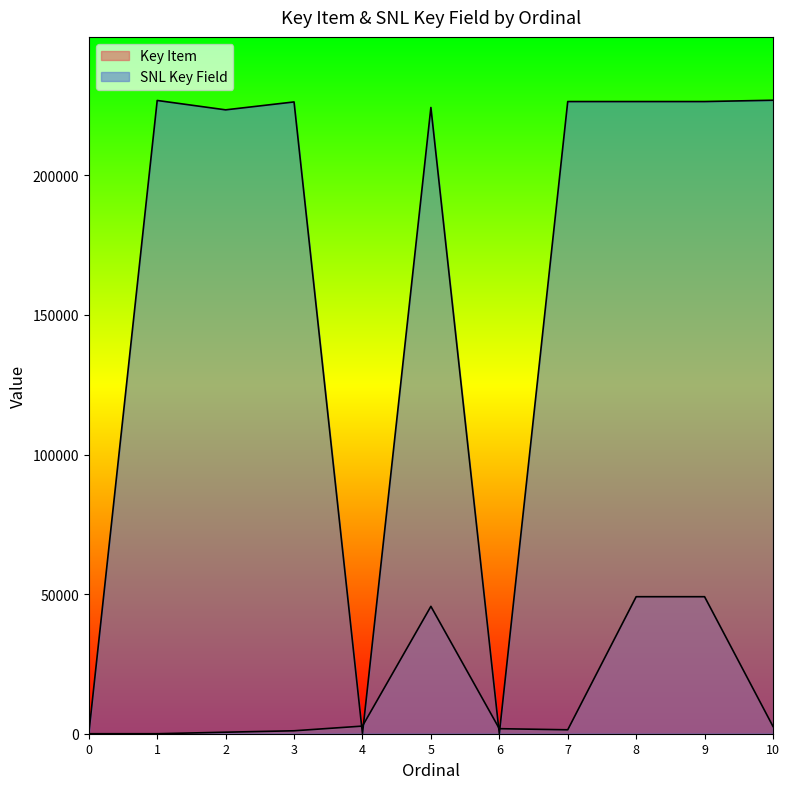

At which category does SNL Key Field reach its first local valley?

2